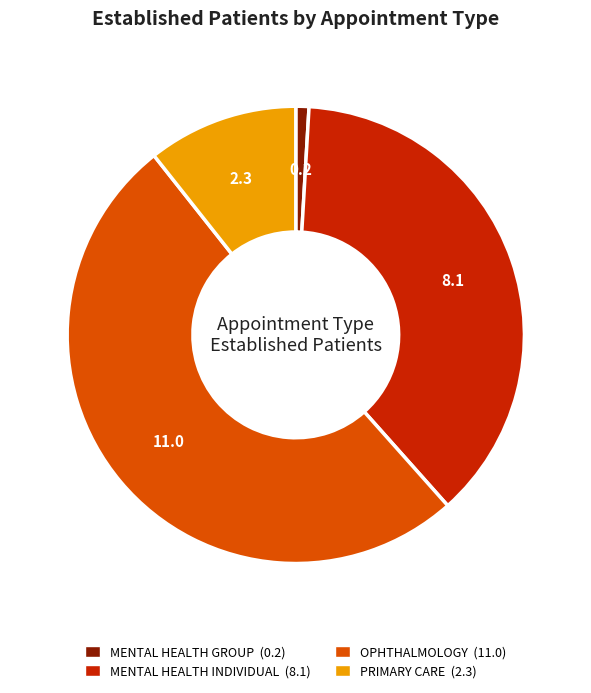

Which slice is the largest?

OPHTHALMOLOGY